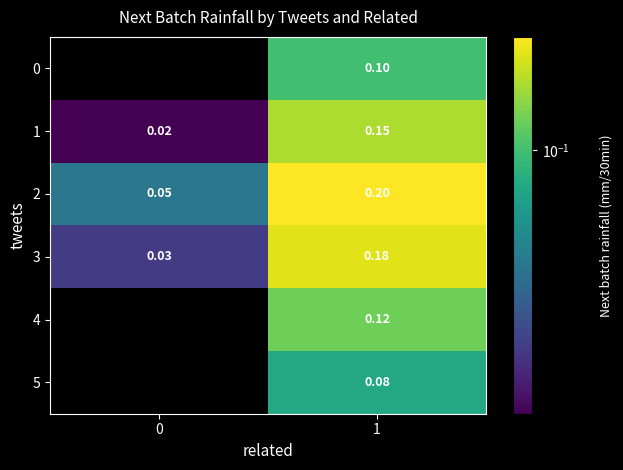

Is the value of 2 at 0 greater than the value of 1 at 0?

Yes